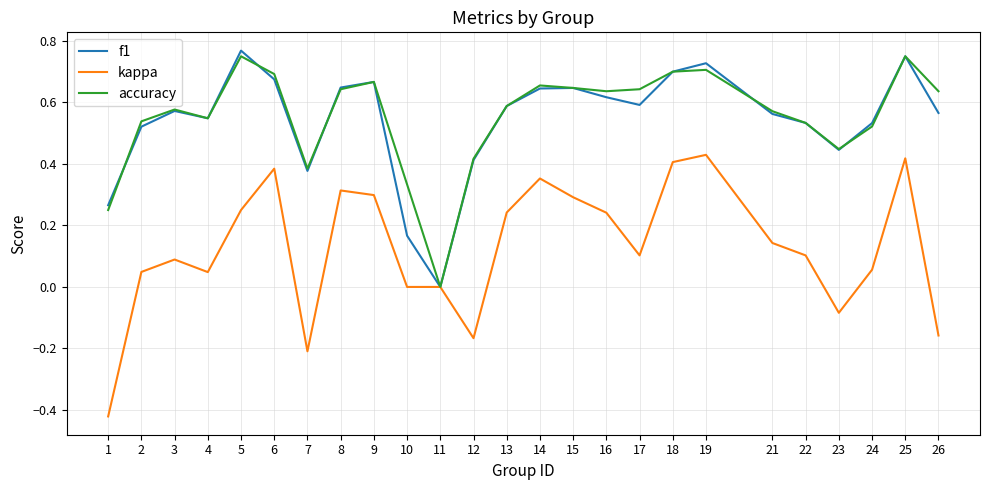

What is the total value across all series at 4?

1.1